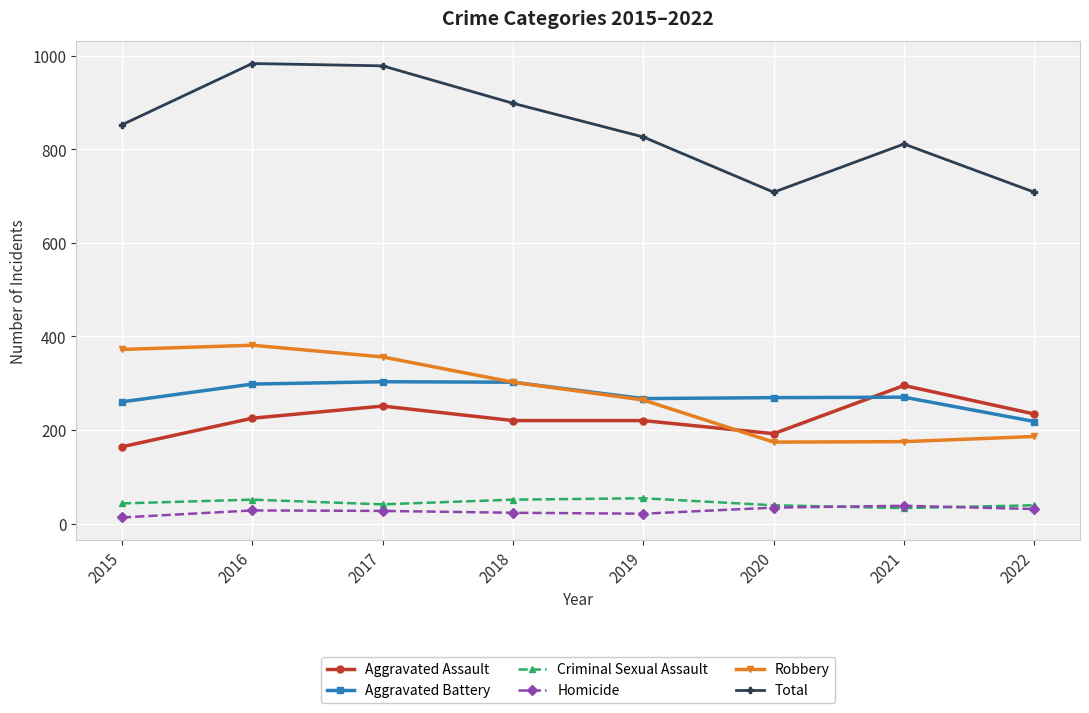

What is the difference between the highest and lowest values at 2020?

674